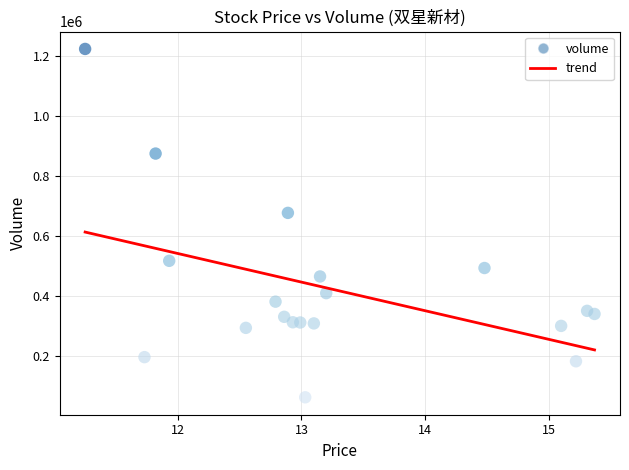

What Y value in the scatter plot is closest to 641797?

675903